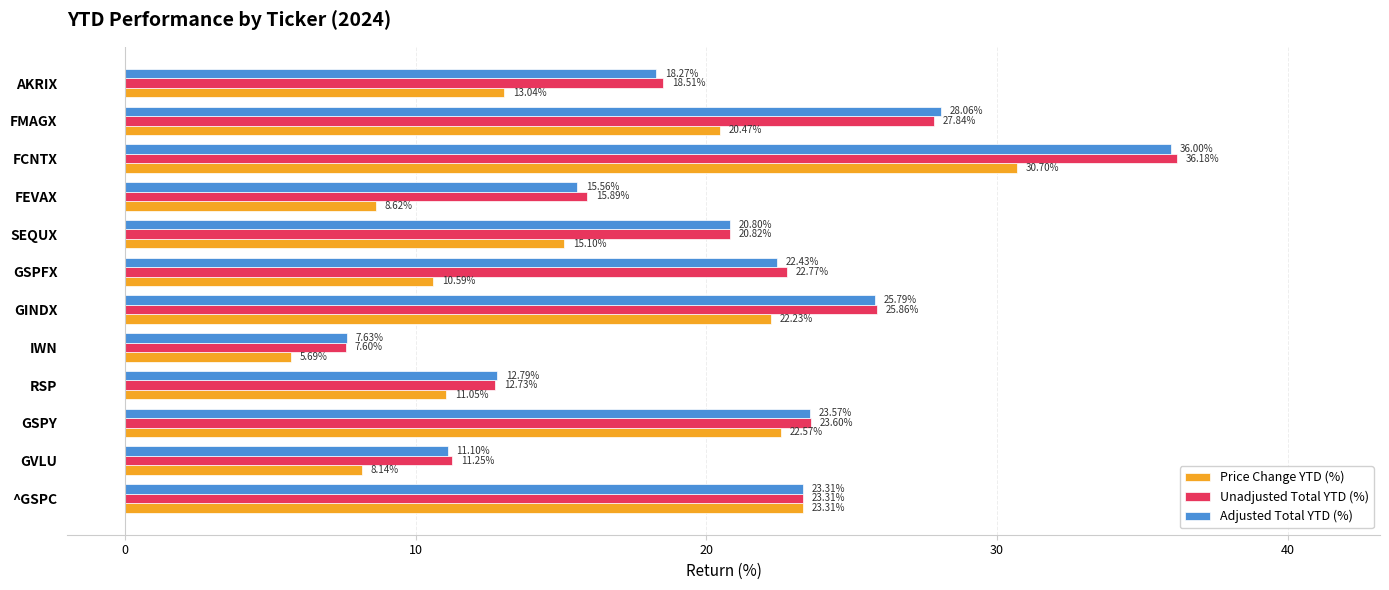

How many distinct data groups are displayed?

3